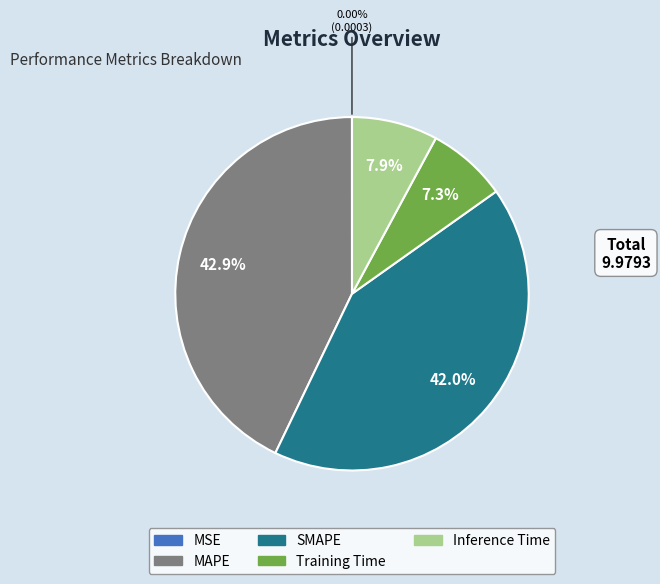

Is the sum of Training Time and SMAPE greater than half?

No